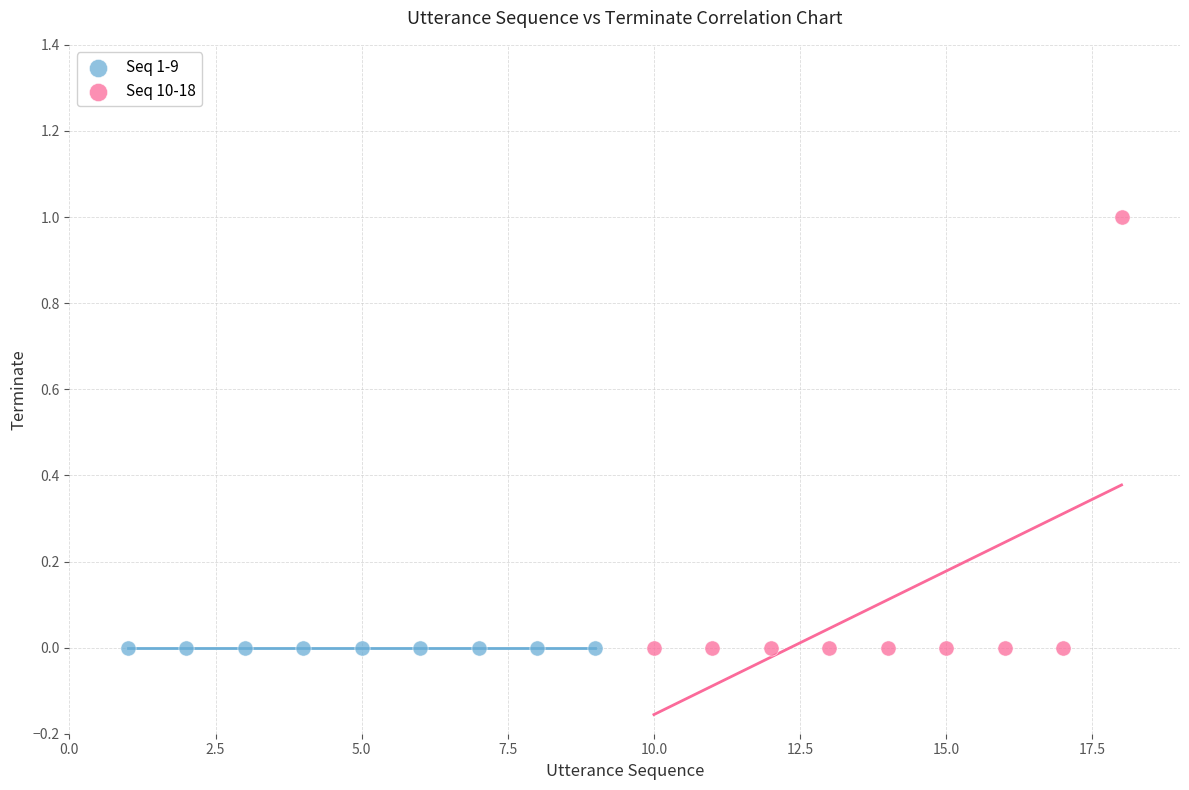

Which series reaches the maximum Y coordinate?

Seq 10-18